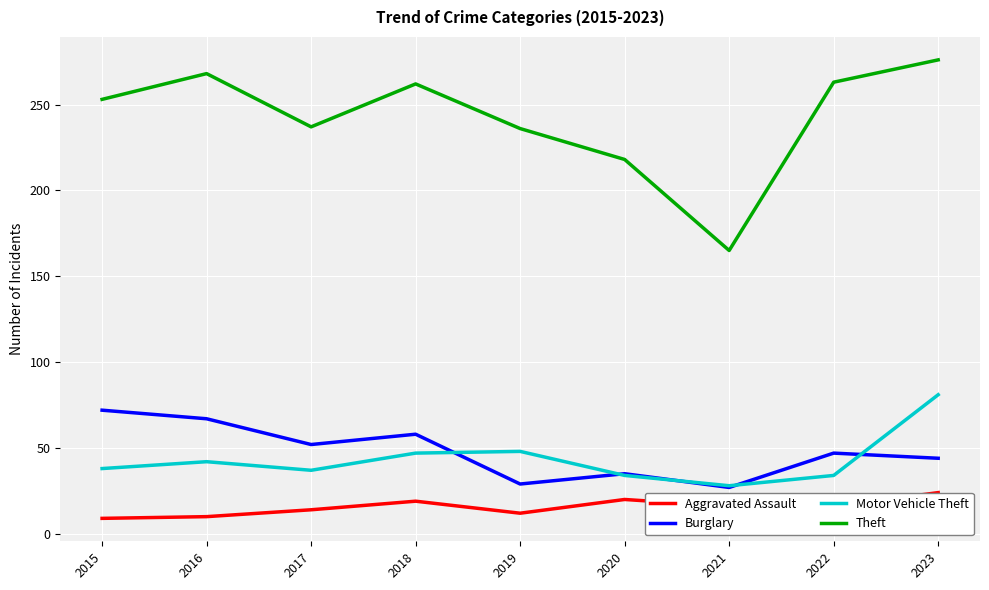

Which series has the largest total across all categories?

Theft